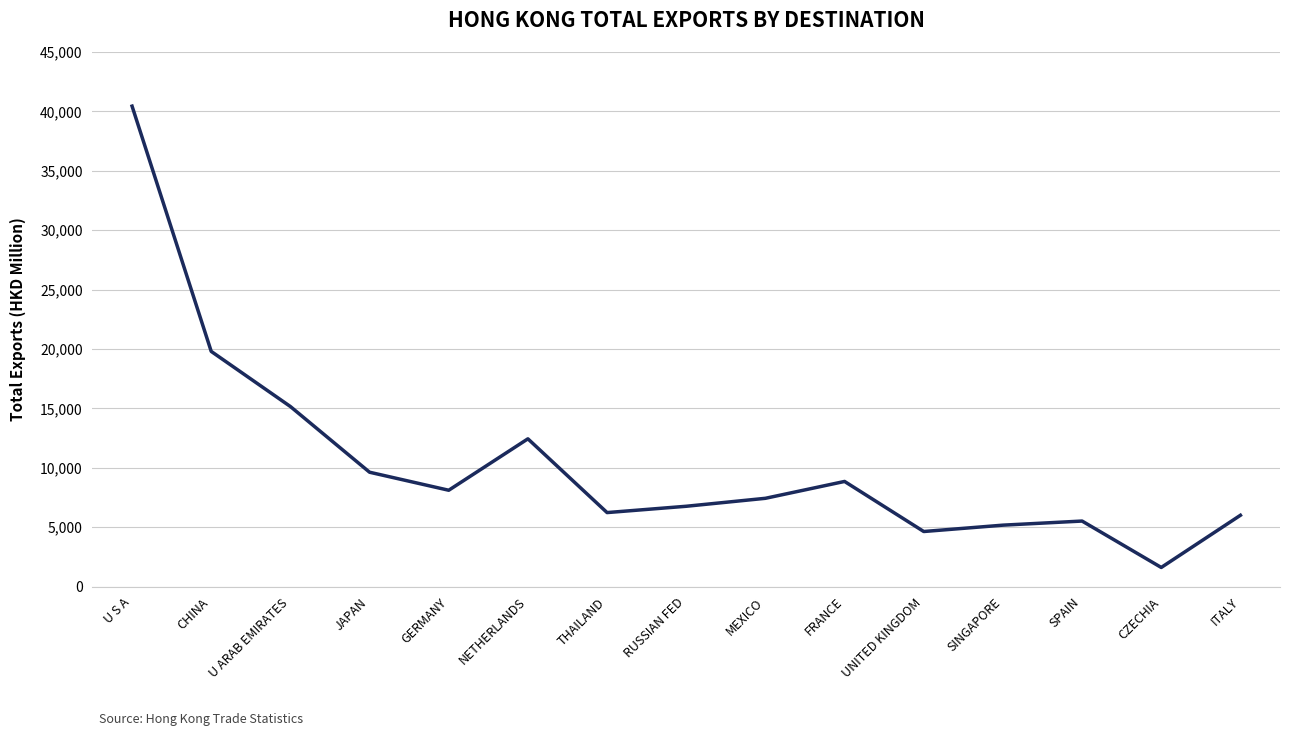

What is the change in value from CHINA to CZECHIA?

-18187.3